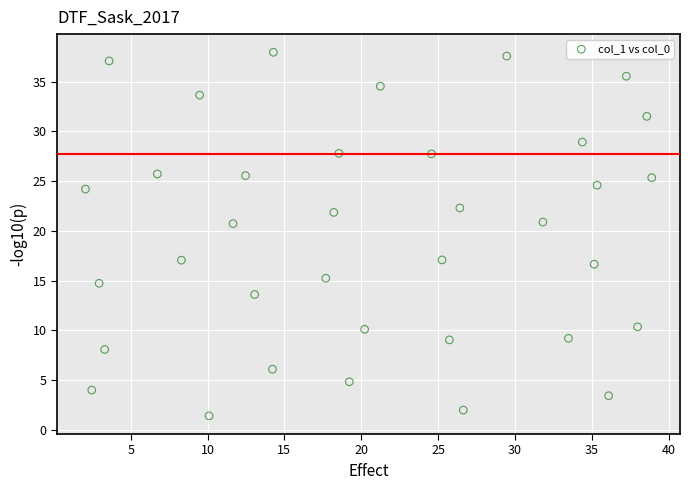

What is the range of X values (max minus min)?

36.9